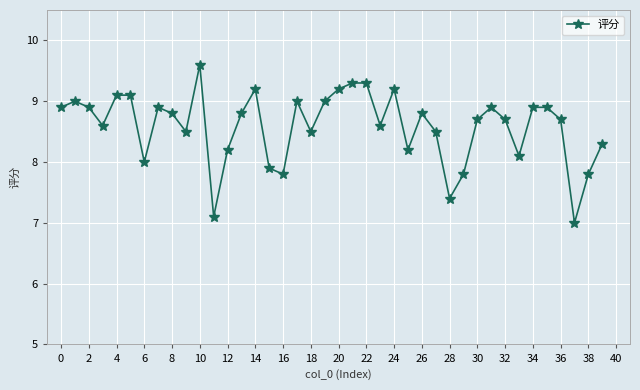

What is the average value?

8.6